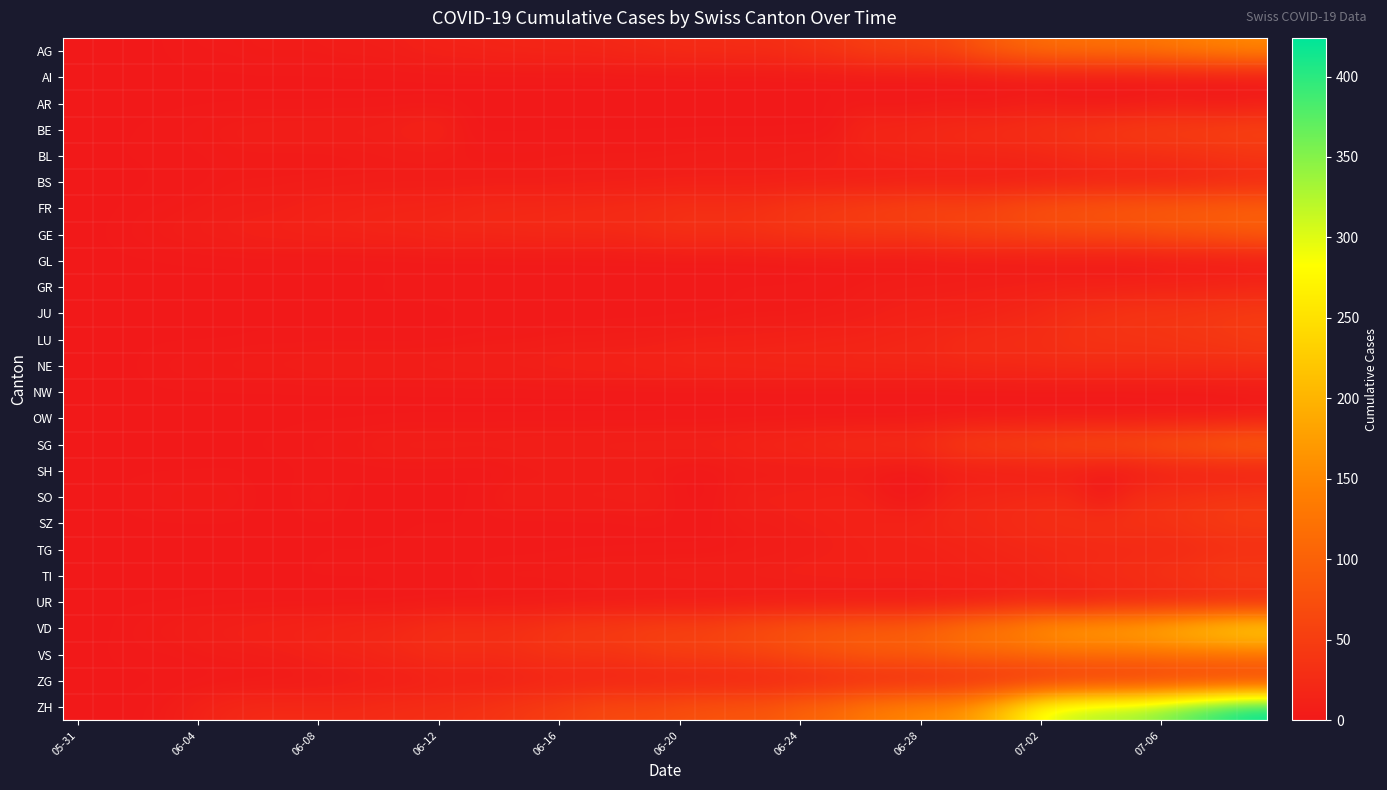

Rank the series by their maximum value, from lowest to highest.

AI, NW, GL, AR, OW, SH, UR, GR, BS, TG, NE, BL, SO, ZG, LU, JU, SZ, TI, BE, GE, FR, SG, VS, AG, VD, ZH